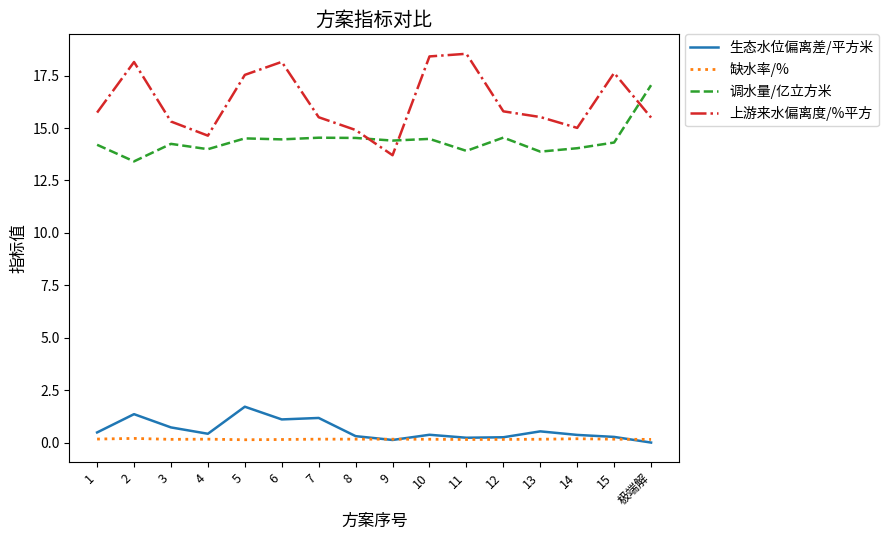

List the series in order of their peak value, lowest first.

缺水率/%, 生态水位偏离差/平方米, 调水量/亿立方米, 上游来水偏离度/%平方